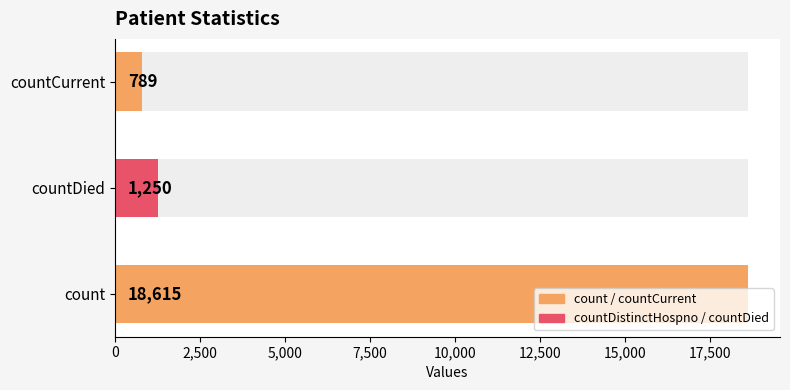

Does the chart contain stacked bars?

No